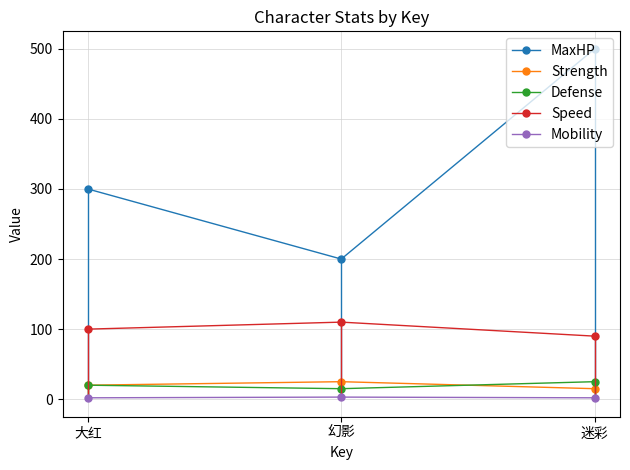

What is the label of the 1st point from the right?

迷彩